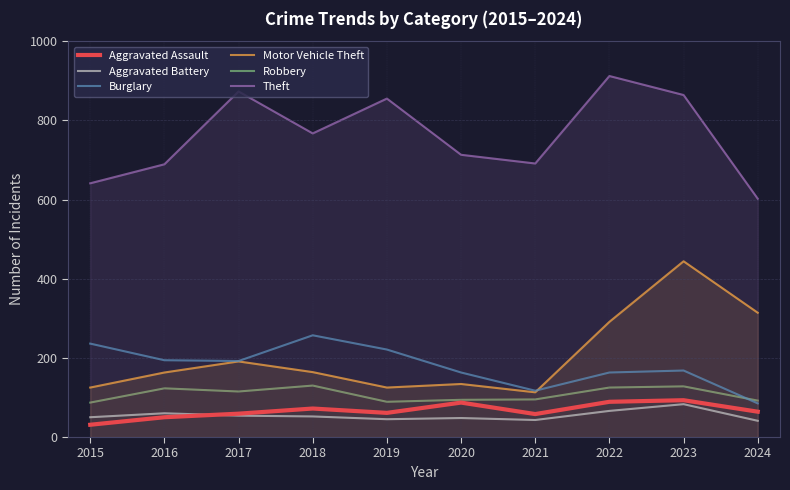

What is the minimum value shown in the chart?

31